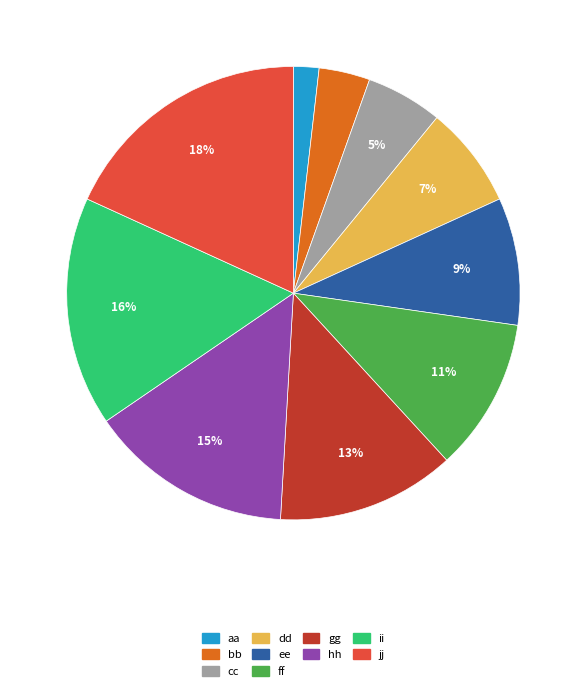

Is there any slice that represents more than half of the pie?

No